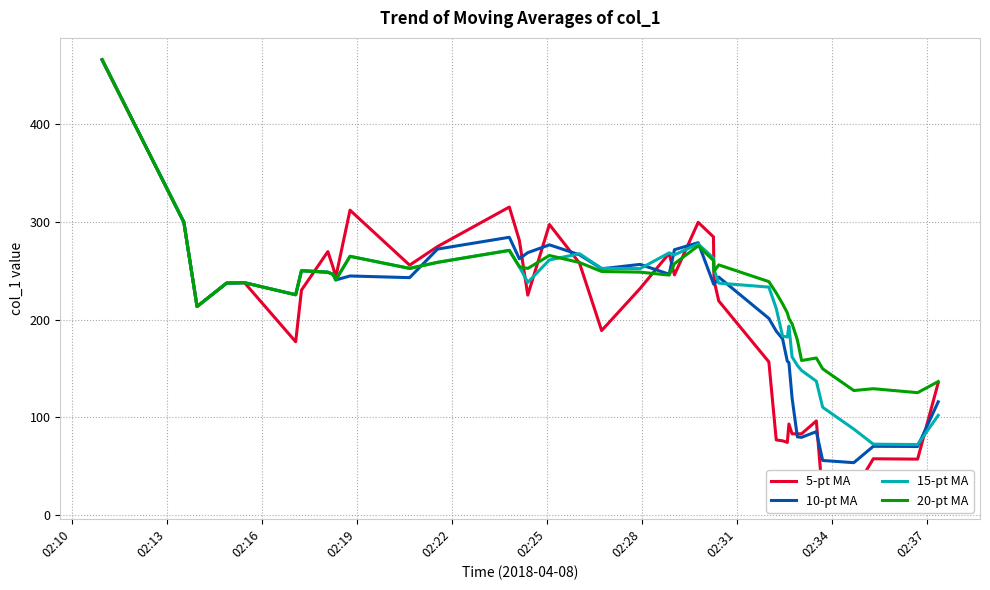

Count the number of data series in this chart.

4